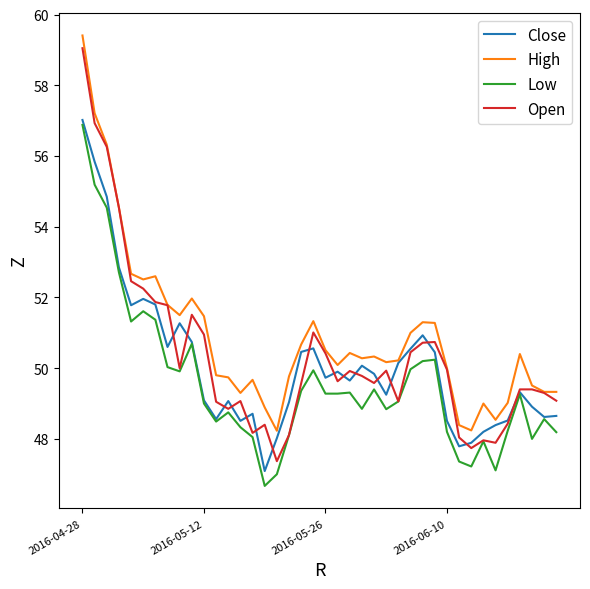

What is the minimum value for Low?

46.7